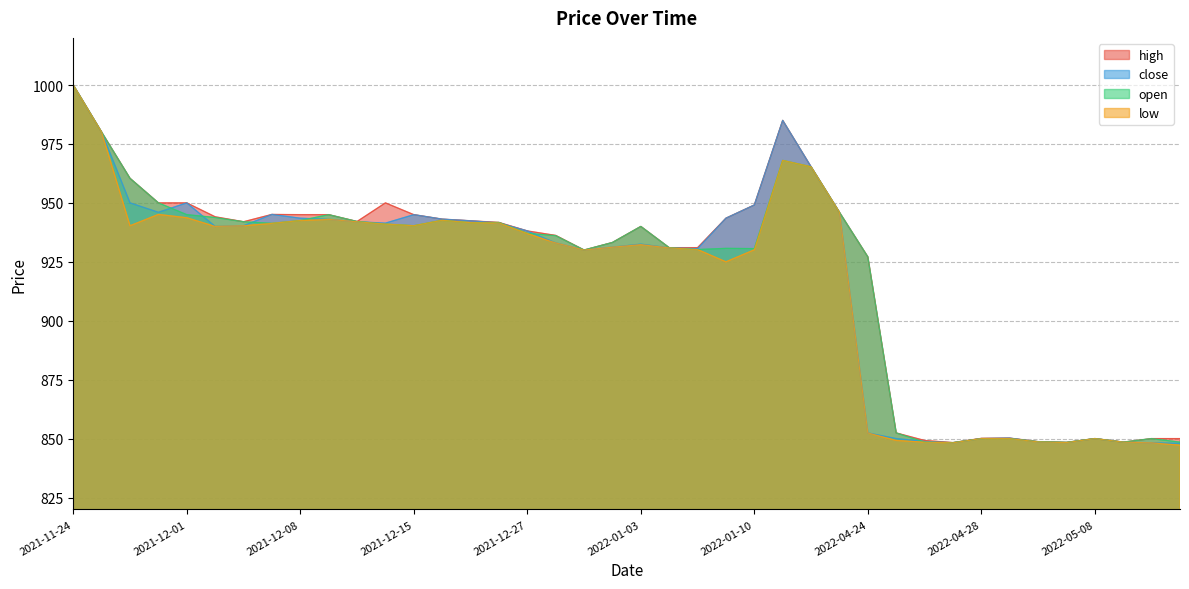

Does the chart display data point markers on the line(s)?

No